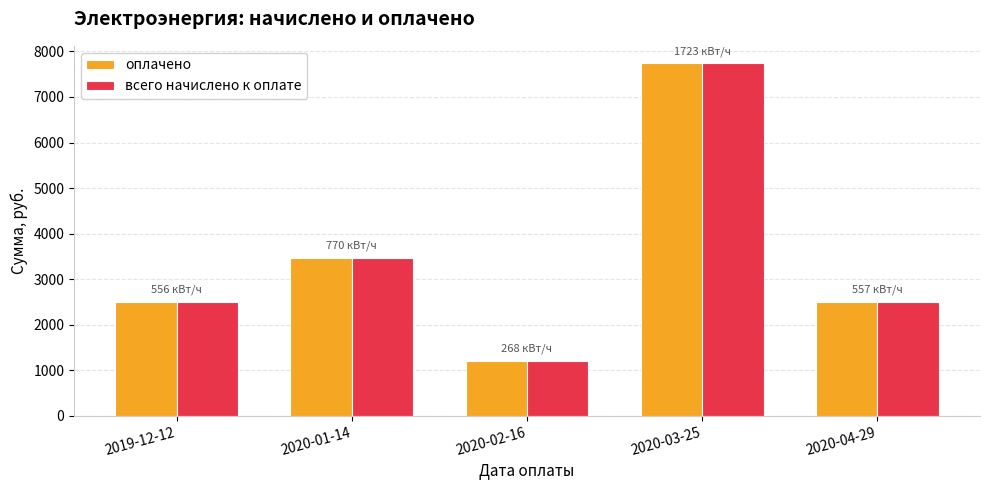

How many data points in оплачено are less than 2500?

2